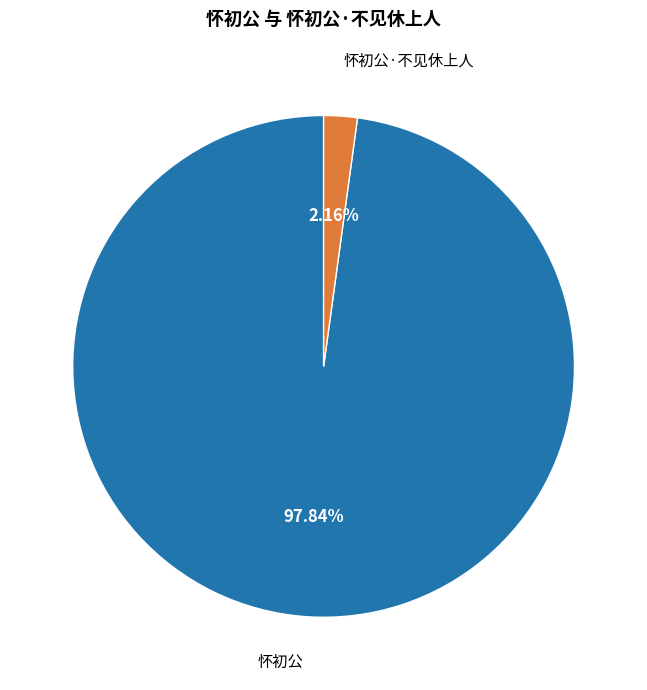

Which has a higher value, 怀初公 or 怀初公·不见休上人?

怀初公